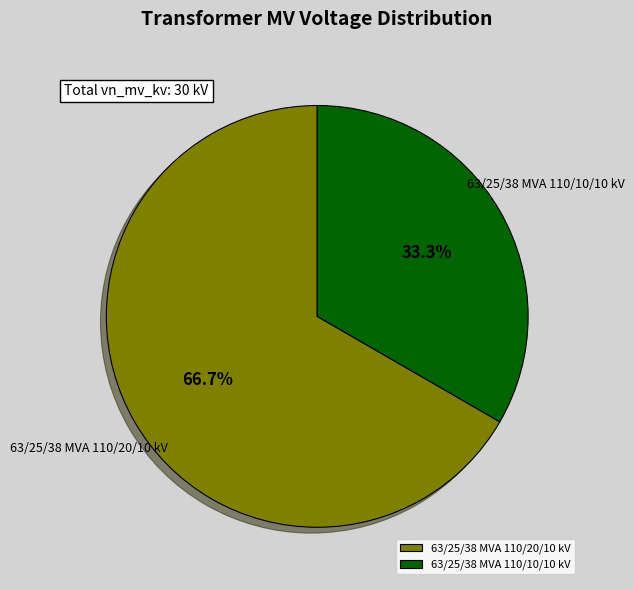

How many segments does this pie chart have?

2